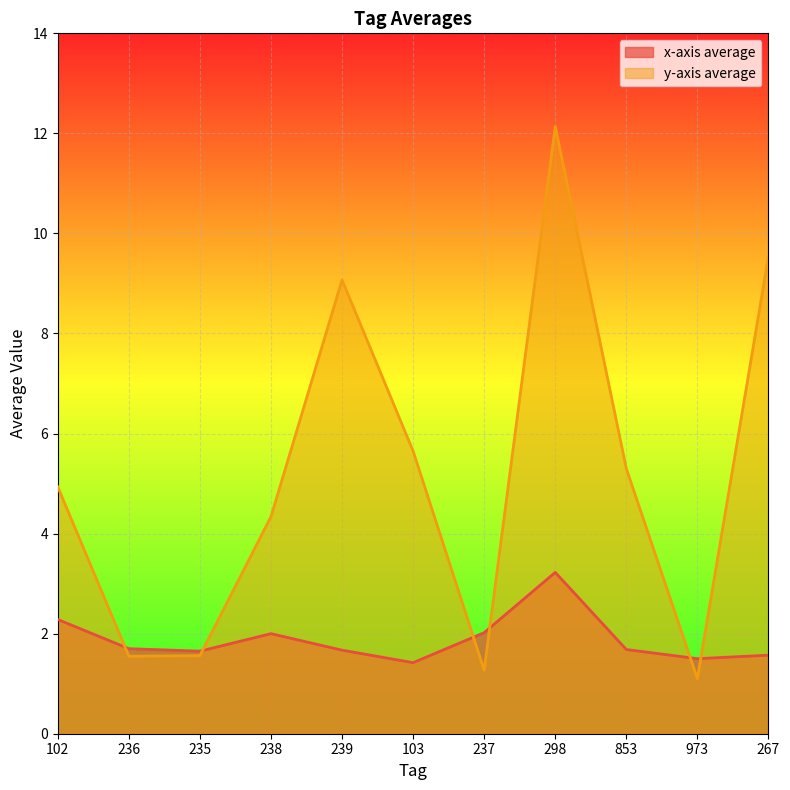

How many intersections are there between x-axis average and y-axis average?

6